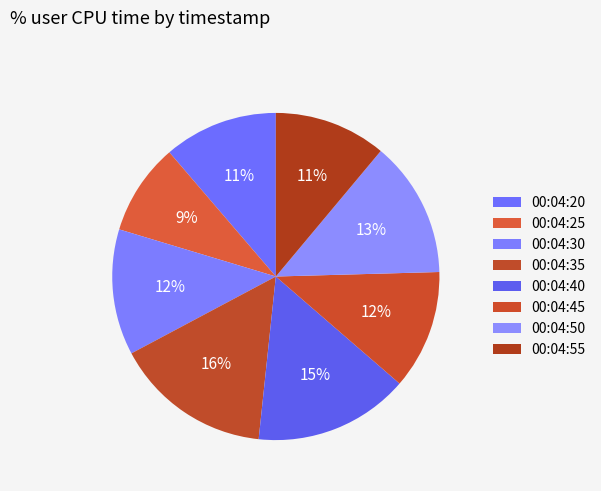

Count the number of slices in the pie.

8